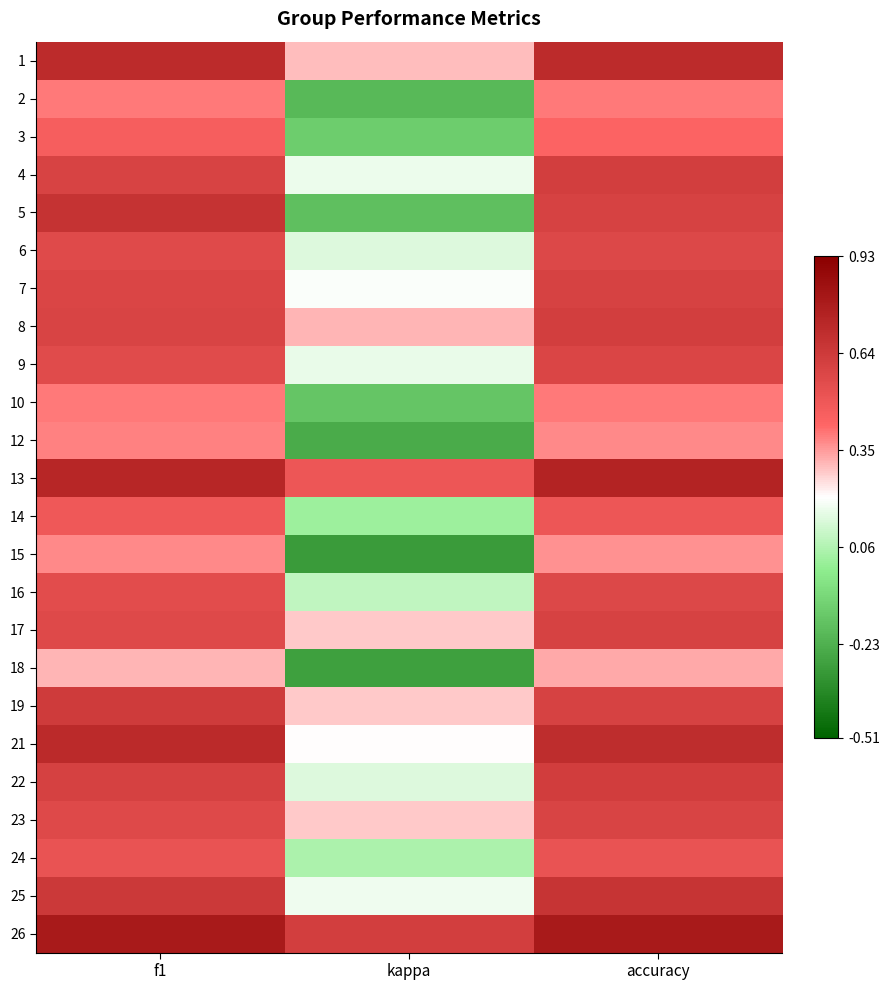

Reading left to right, extract all data points from this chart.

1: f1=0.7	kappa=0.3	accuracy=0.7
2: f1=0.4	kappa=-0.2	accuracy=0.4
3: f1=0.5	kappa=-0.1	accuracy=0.4
4: f1=0.6	kappa=0.2	accuracy=0.6
5: f1=0.7	kappa=-0.2	accuracy=0.6
6: f1=0.6	kappa=0.1	accuracy=0.6
7: f1=0.6	kappa=0.2	accuracy=0.6
8: f1=0.6	kappa=0.3	accuracy=0.6
9: f1=0.6	kappa=0.2	accuracy=0.6
10: f1=0.4	kappa=-0.2	accuracy=0.4
12: f1=0.4	kappa=-0.2	accuracy=0.4
13: f1=0.7	kappa=0.5	accuracy=0.8
14: f1=0.5	kappa=0.0	accuracy=0.5
15: f1=0.4	kappa=-0.3	accuracy=0.4
16: f1=0.6	kappa=0.1	accuracy=0.6
17: f1=0.6	kappa=0.3	accuracy=0.6
18: f1=0.3	kappa=-0.3	accuracy=0.3
19: f1=0.6	kappa=0.3	accuracy=0.6
21: f1=0.7	kappa=0.2	accuracy=0.7
22: f1=0.6	kappa=0.1	accuracy=0.6
23: f1=0.6	kappa=0.3	accuracy=0.6
24: f1=0.5	kappa=0.1	accuracy=0.5
25: f1=0.6	kappa=0.2	accuracy=0.7
26: f1=0.8	kappa=0.6	accuracy=0.8